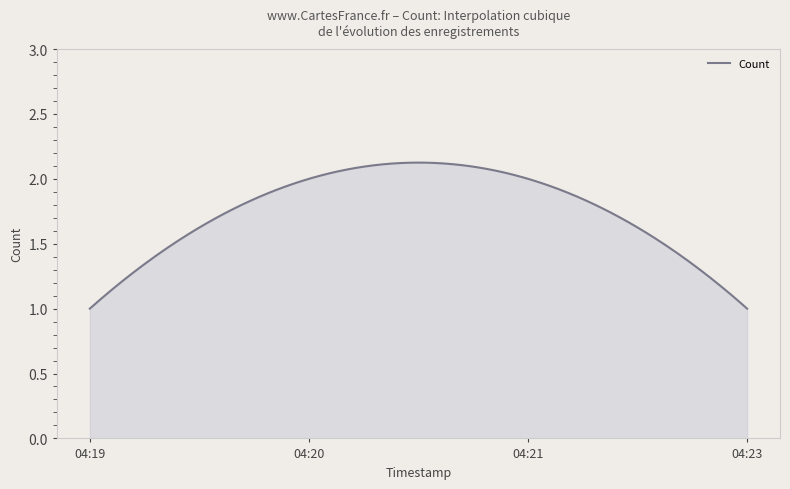

List the labels in order of value, largest first.

2019-06-26 04:20:00, 2019-06-26 04:21:00, 2019-06-26 04:19:00, 2019-06-26 04:23:00